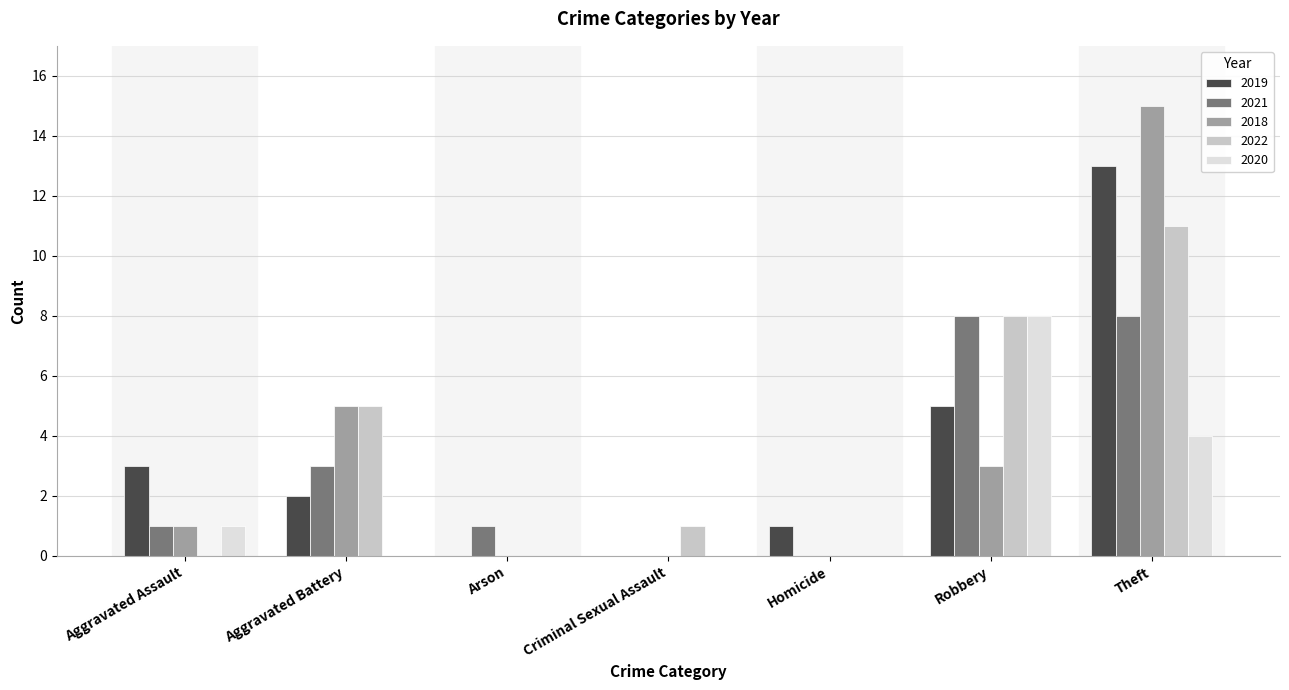

The 2020 series shows 3 at Arson. True or false?

False